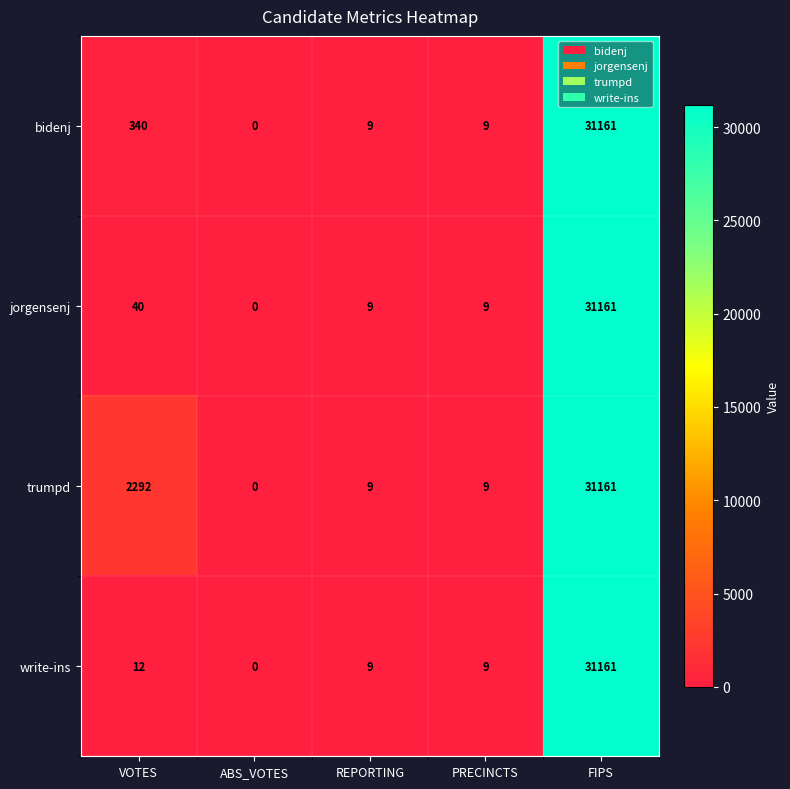

How many categories are shown in the chart?

5